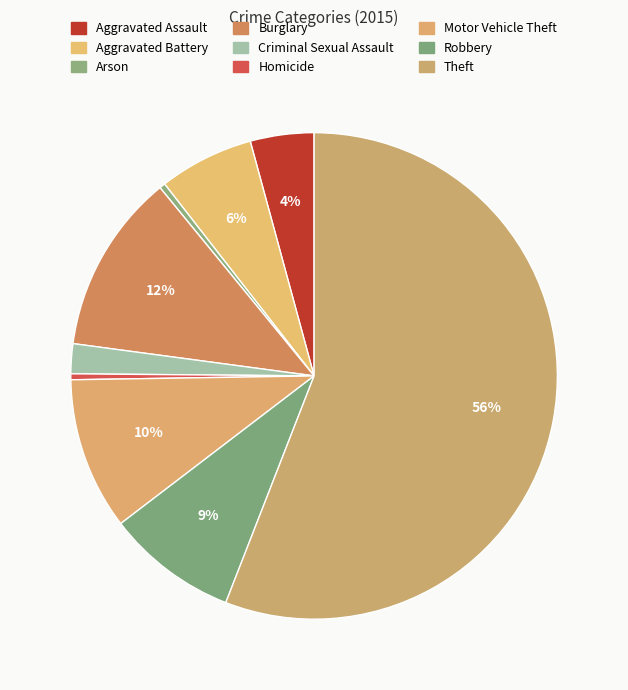

Rank the categories by value from lowest to highest.

Arson, Homicide, Criminal Sexual Assault, Aggravated Assault, Aggravated Battery, Robbery, Motor Vehicle Theft, Burglary, Theft